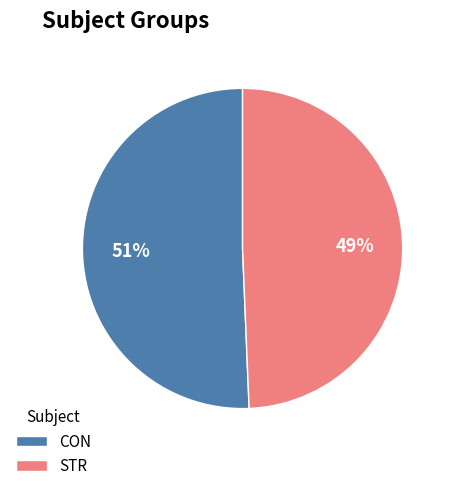

Is it true that CON is 51% of the pie?

True